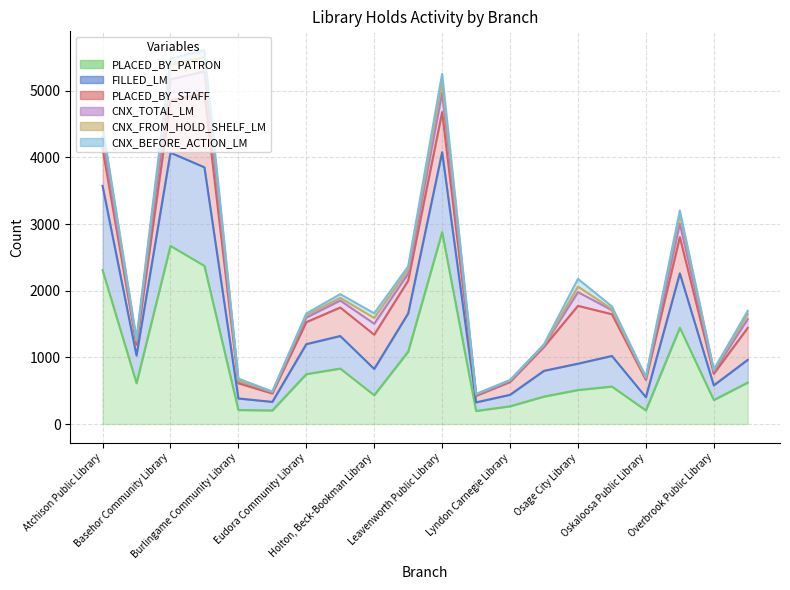

Reading right to left, extract all data points from this chart.

FILLED_LM: 341	220	816	198	459	395	386	172	129	1199	573	394	488	450	128	173	1479	1398	416	1264
PLACED_BY_STAFF: 480	174	544	260	626	868	360	192	98	602	492	514	428	330	126	228	1108	784	162	562
PLACED_BY_PATRON: 622	360	1444	204	562	510	412	266	196	2878	1086	432	832	748	204	210	2372	2672	612	2308
CNX_TOTAL_LM: 131	34	202	24	61	206	20	16	15	289	107	165	105	69	15	37	330	316	46	171
CNX_FROM_HOLD_SHELF_LM: 75	17	142	11	17	83	5	12	7	163	60	86	40	36	11	6	213	223	15	125
CNX_BEFORE_ACTION_LM: 49	13	55	11	40	115	13	2	7	122	46	69	55	25	4	27	108	83	31	42